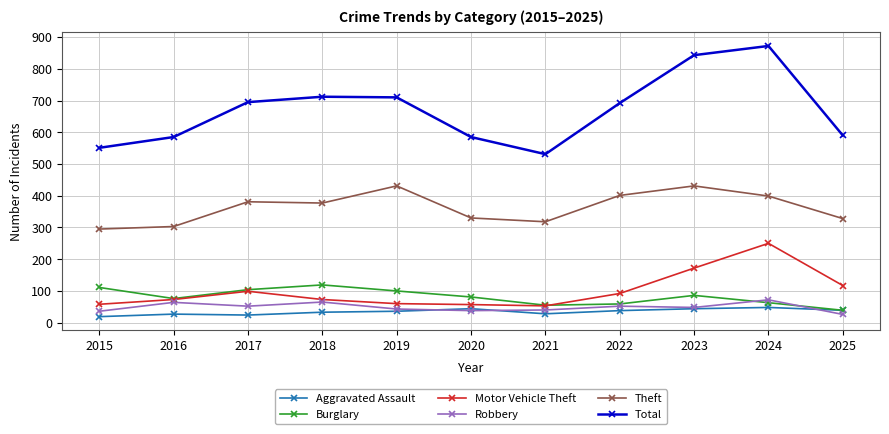

What is the difference between the highest and lowest values at 2024?

824